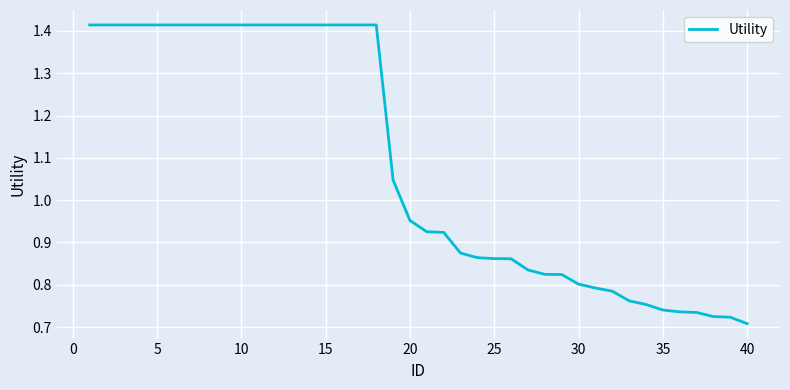

What is the average value?

1.1